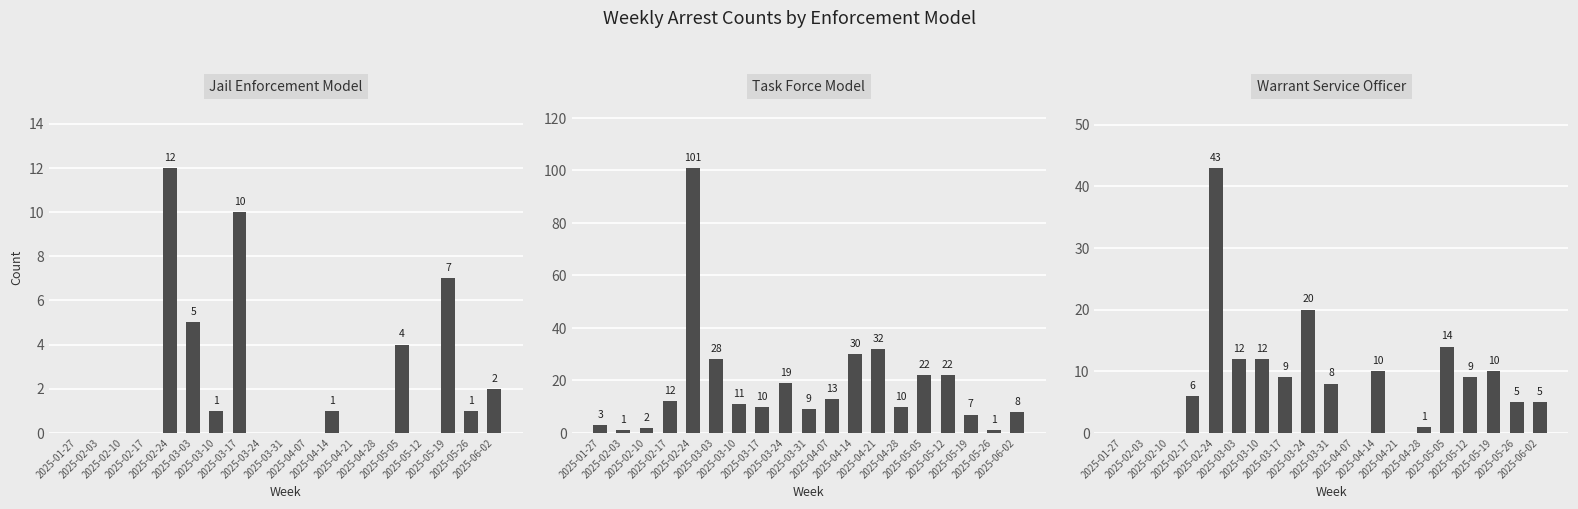

Rank the series at 2025-03-03 from highest to lowest value.

Task Force Model, Warrant Service Officer, Jail Enforcement Model